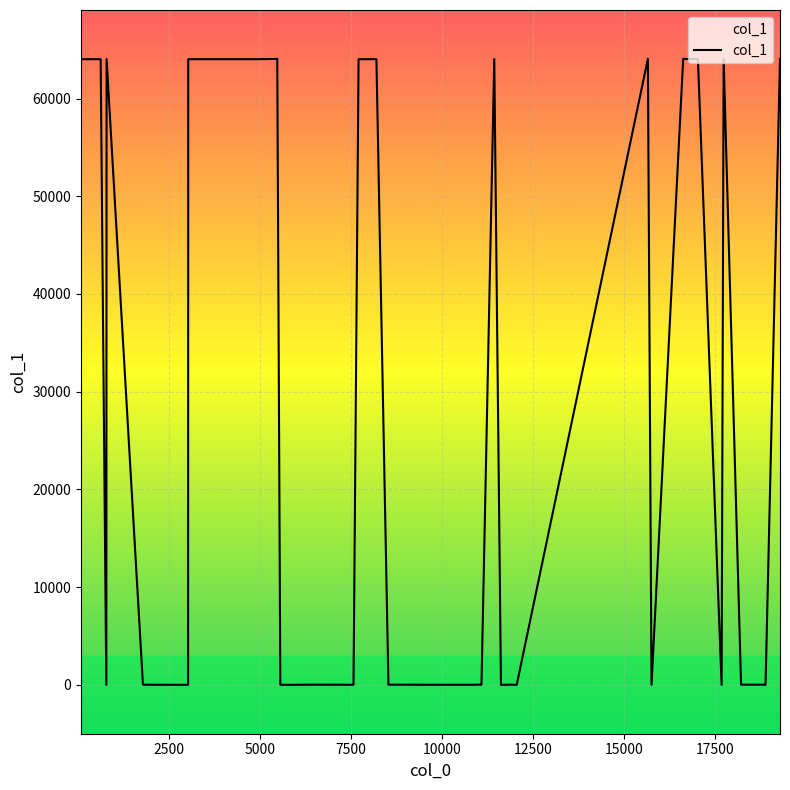

What is the greatest value displayed?

64059